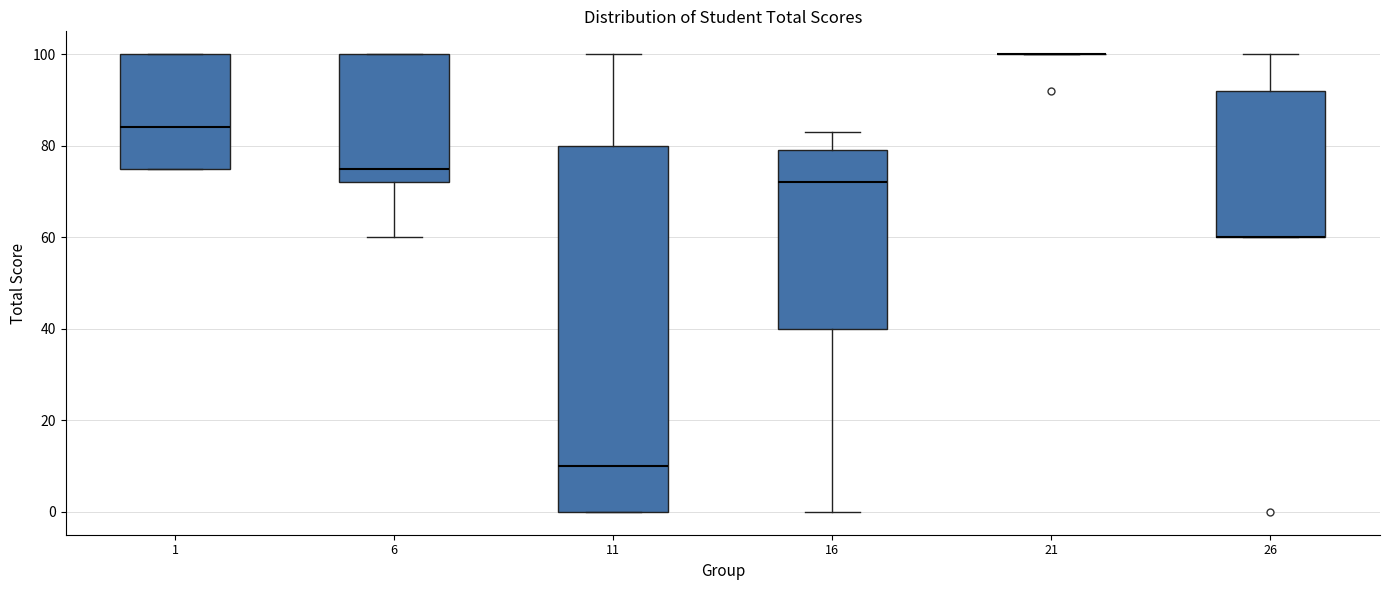

Reading left to right, transcribe this box plot: for each box, give where its median line is, the range the box spans, and where its two whiskers end, as read against the y-axis. The values are not printed on the chart, so give them approximately, as read against the axis.

1: median 84, box 76 to 100, whiskers 76 to 100
6: median 76, box 72 to 100, whiskers 60 to 100
11: median 10, box 0 to 80, whiskers 0 to 100
16: median 72, box 40 to 80, whiskers 0 to 84
21: box collapsed to a line at 100, whiskers 100 to 100
26: median 60 (drawn on the box's lower edge), box 60 to 92, whiskers 60 to 100